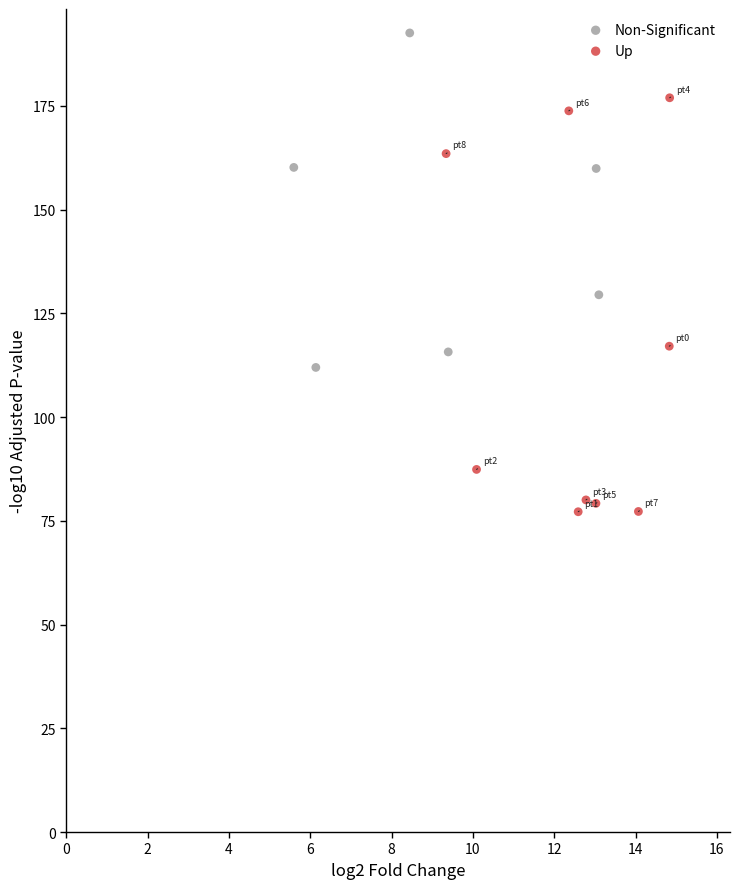

Which series has the widest spread of Y values?

Up